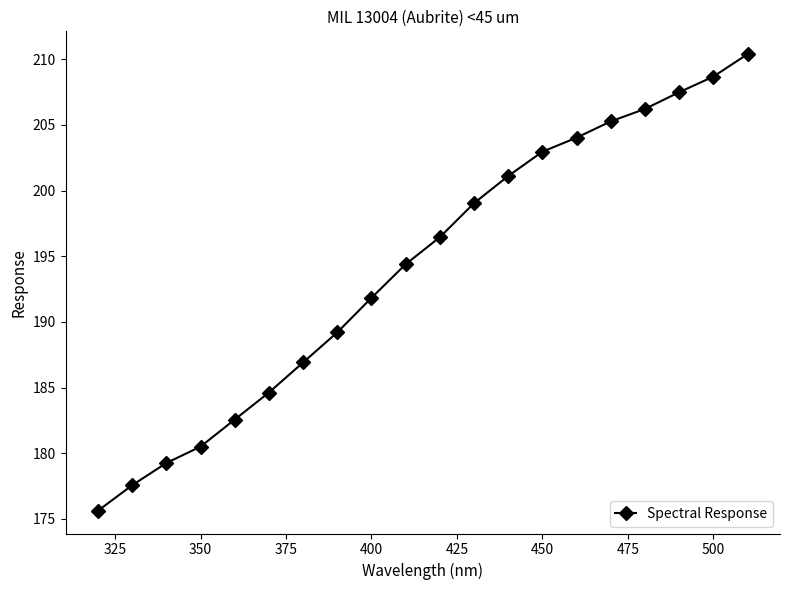

True or false: the data has more than 1 interior local peaks.

False